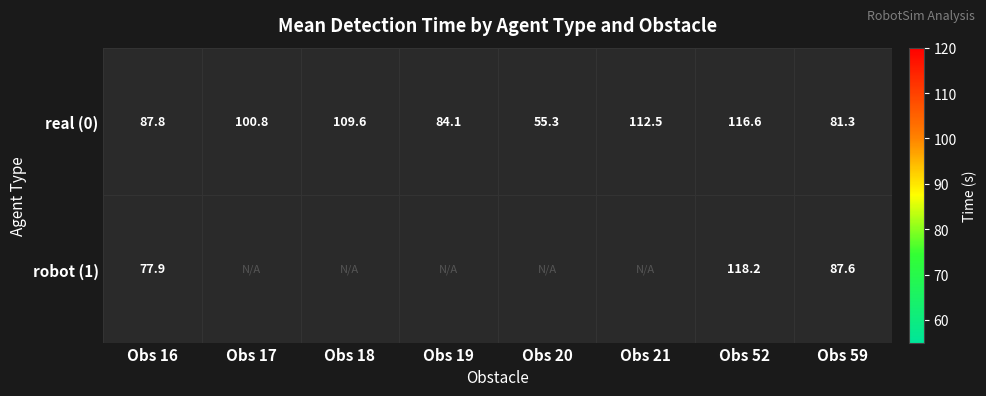

What is the minimum value shown in the chart?

55.3